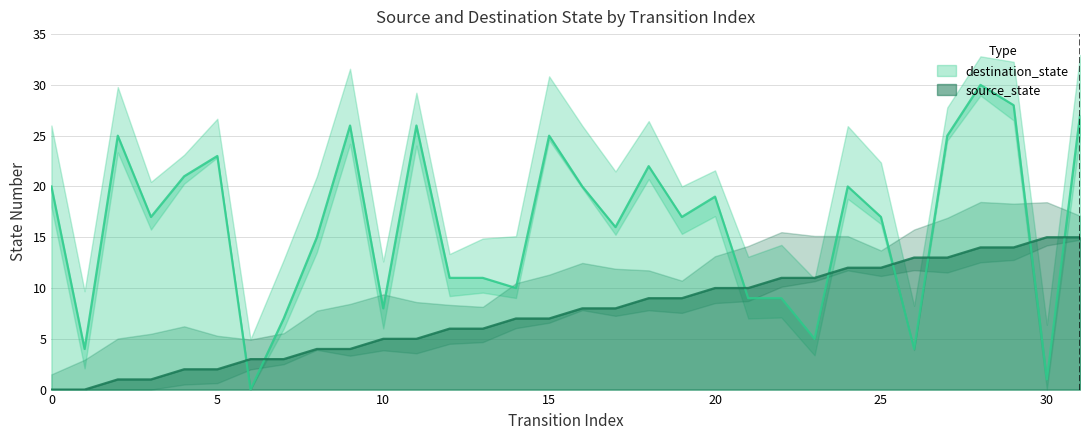

What is the difference between the destination_state values at 11 and 15?

1